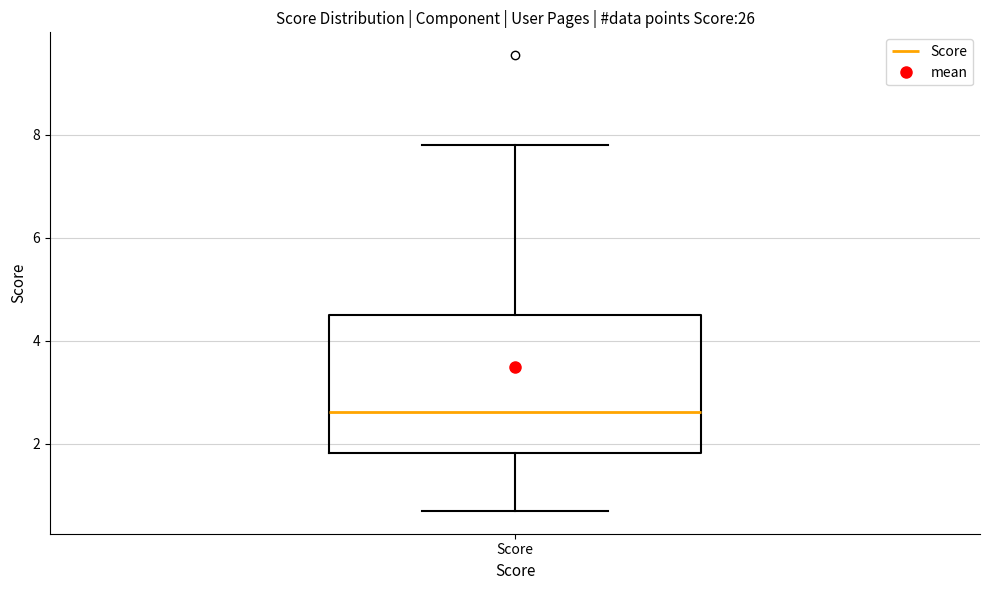

Transcribe this box plot: give where the median line is, the range the box spans, and where the two whiskers end, as read against the y-axis. The values are not printed on the chart, so give them approximately, as read against the axis.

median 2.6, box 1.8 to 4.6, whiskers 0.8 to 7.8